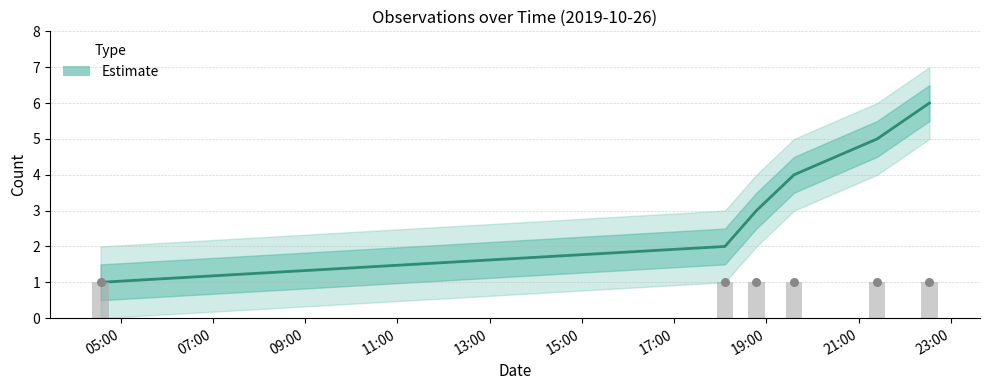

Which has a higher value, 05:00 or 09:00?

09:00